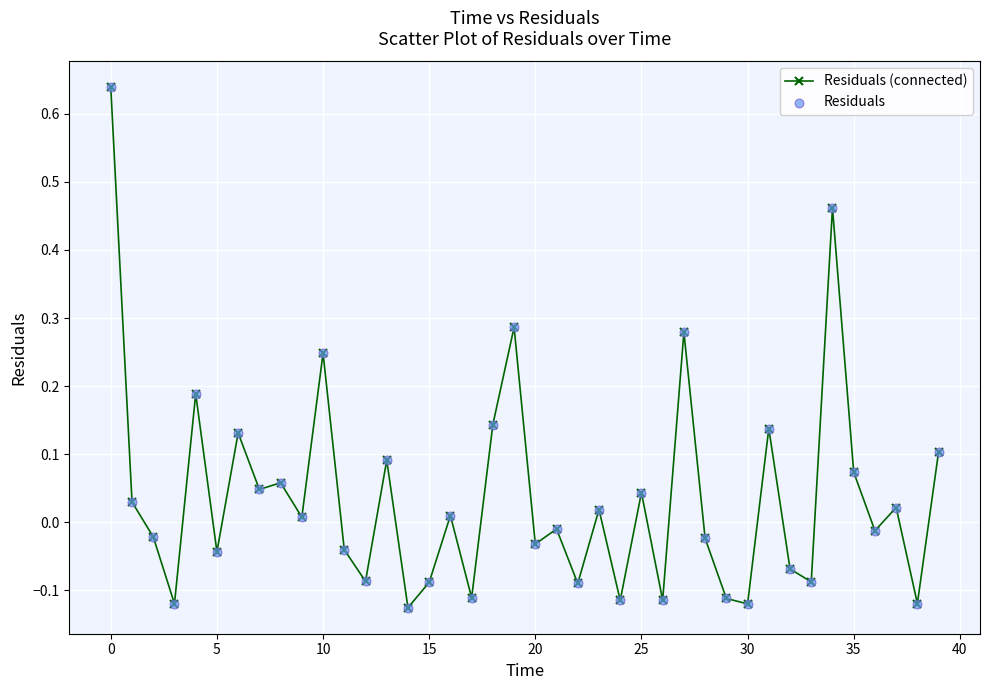

True or false: the data has more than 0 interior local peaks.

True